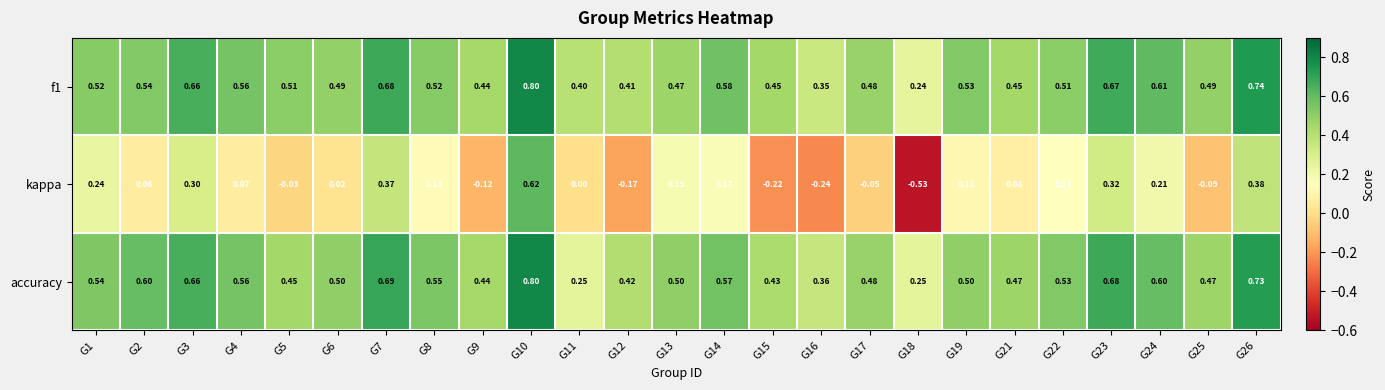

Is the value of accuracy at G22 greater than the value of kappa at G8?

Yes